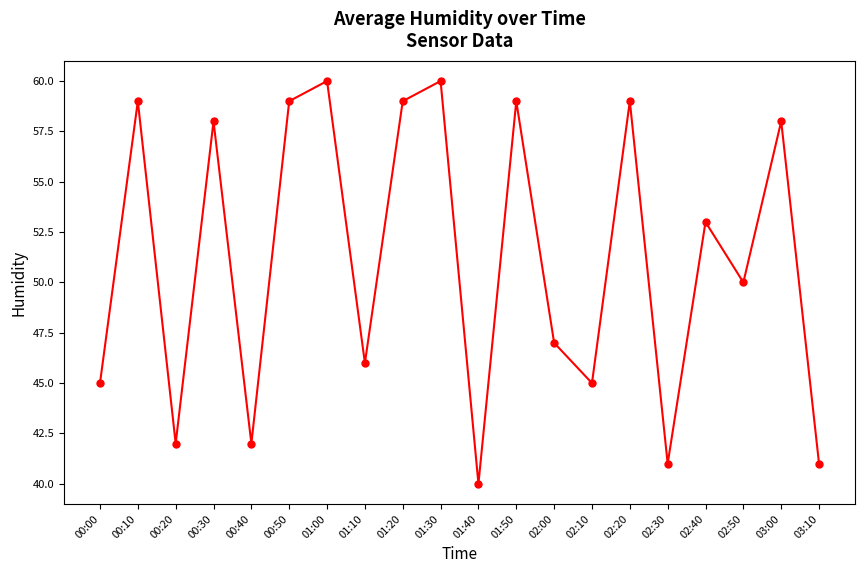

Reading left to right, list all the values displayed in this chart.

00:00=45	00:10=59	00:20=42	00:30=58	00:40=42	00:50=59	01:00=60	01:10=46	01:20=59	01:30=60	01:40=40	01:50=59	02:00=47	02:10=45	02:20=59	02:30=41	02:40=53	02:50=50	03:00=58	03:10=41